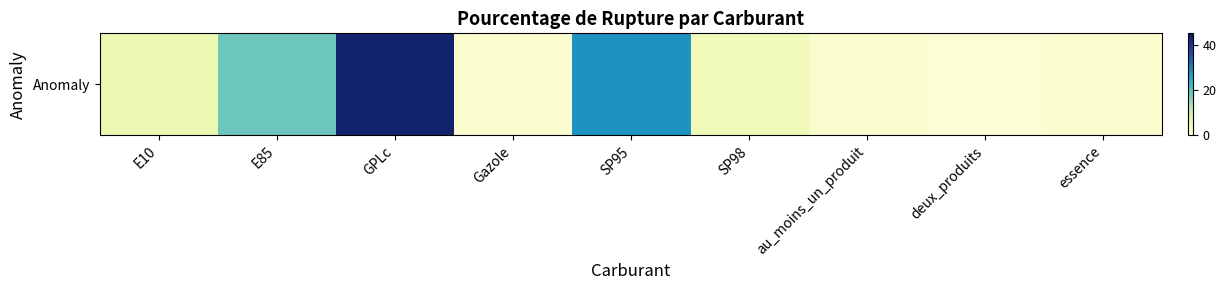

Read the value at deux_produits.

0.9